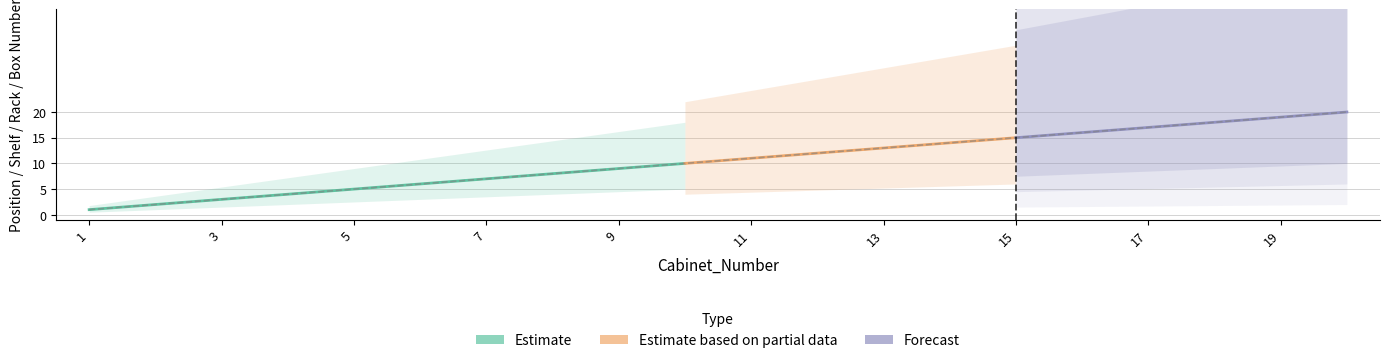

What is the smallest value displayed?

1